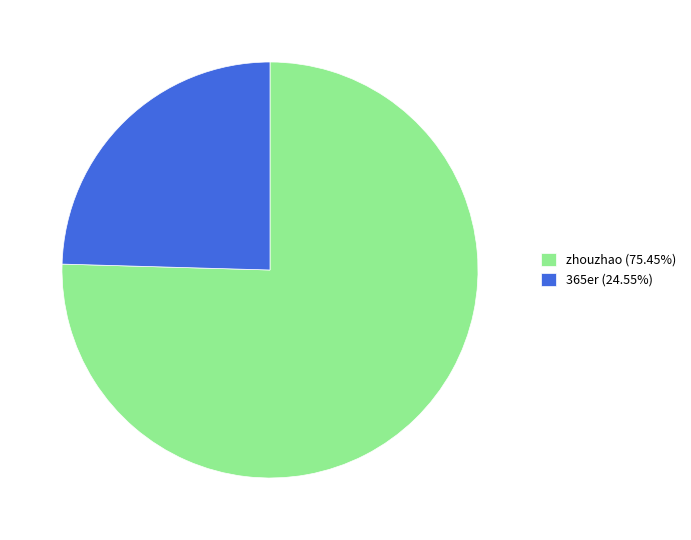

What is the ratio of the value at 365er (24.55%) to the value at zhouzhao (75.45%)?

0.3